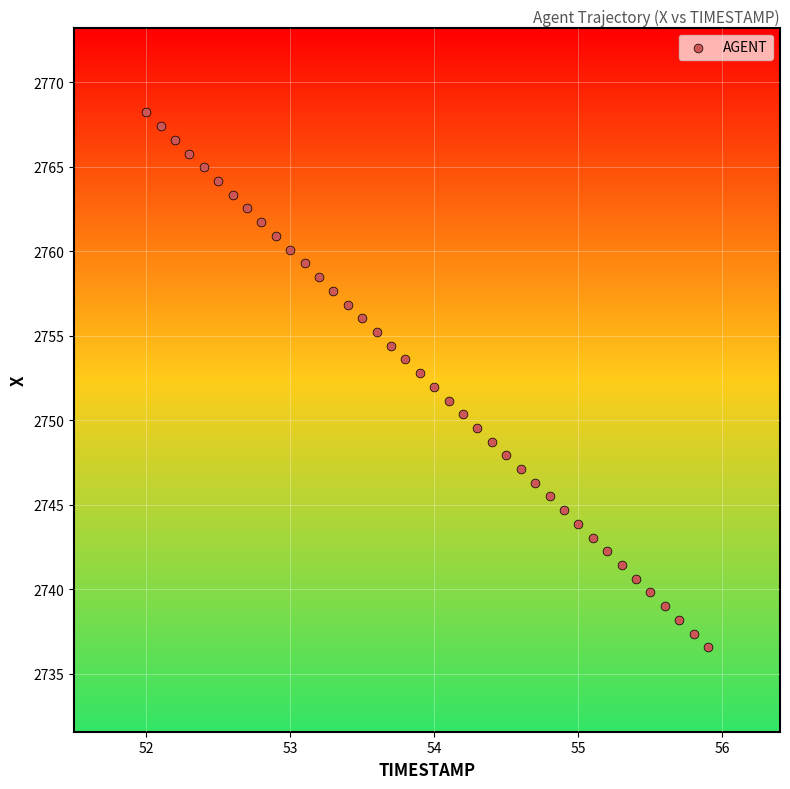

What is the range of X values (max minus min)?

3.9